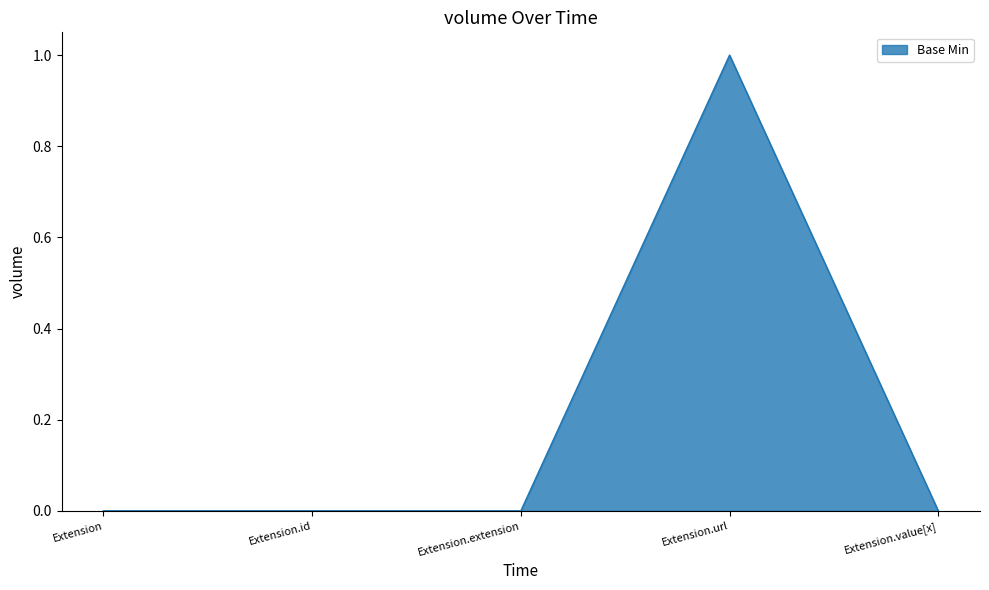

True or false: the data shows 0 at Extension.extension.

True